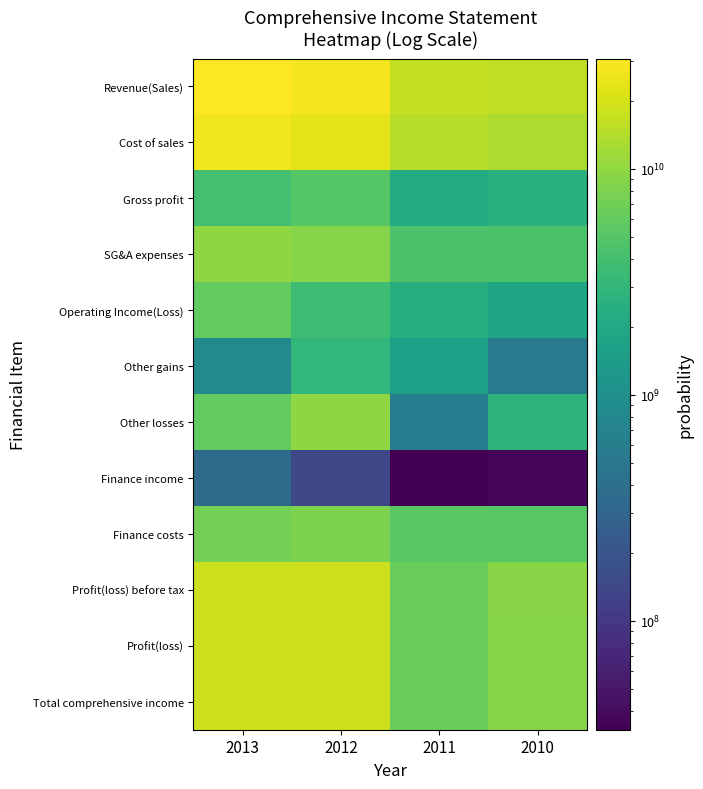

What is the maximum value shown in the chart?

30716455553